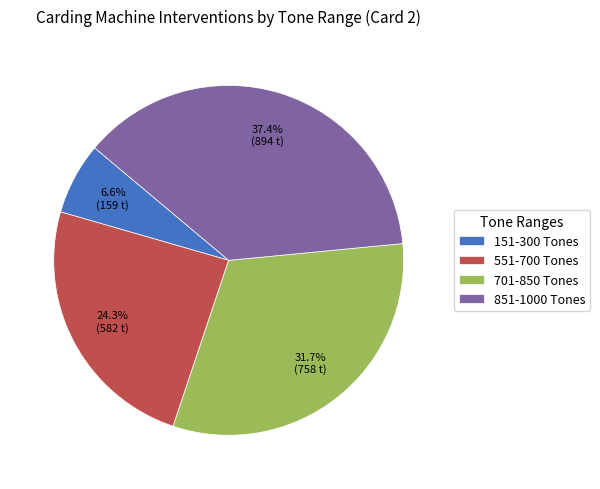

Is there any slice that represents more than half of the pie?

No